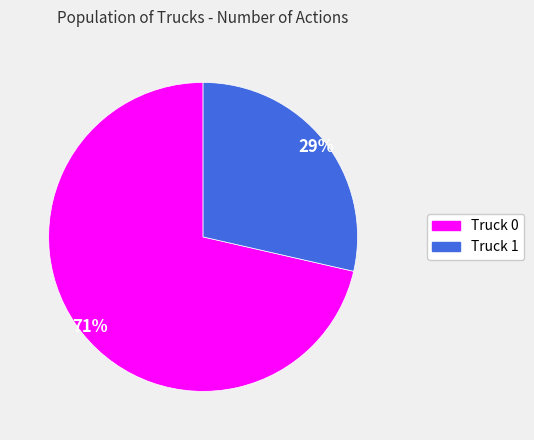

To the nearest percent, what is the combined percentage of Truck 1 and Truck 0?

100%